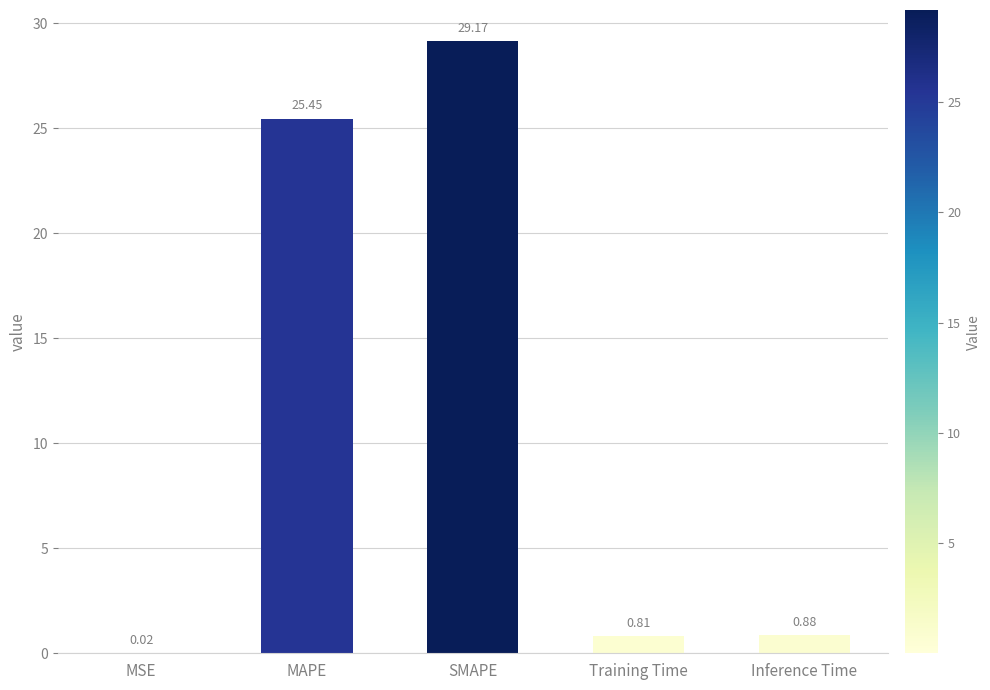

Where is the data nearest to the value 14?

MAPE